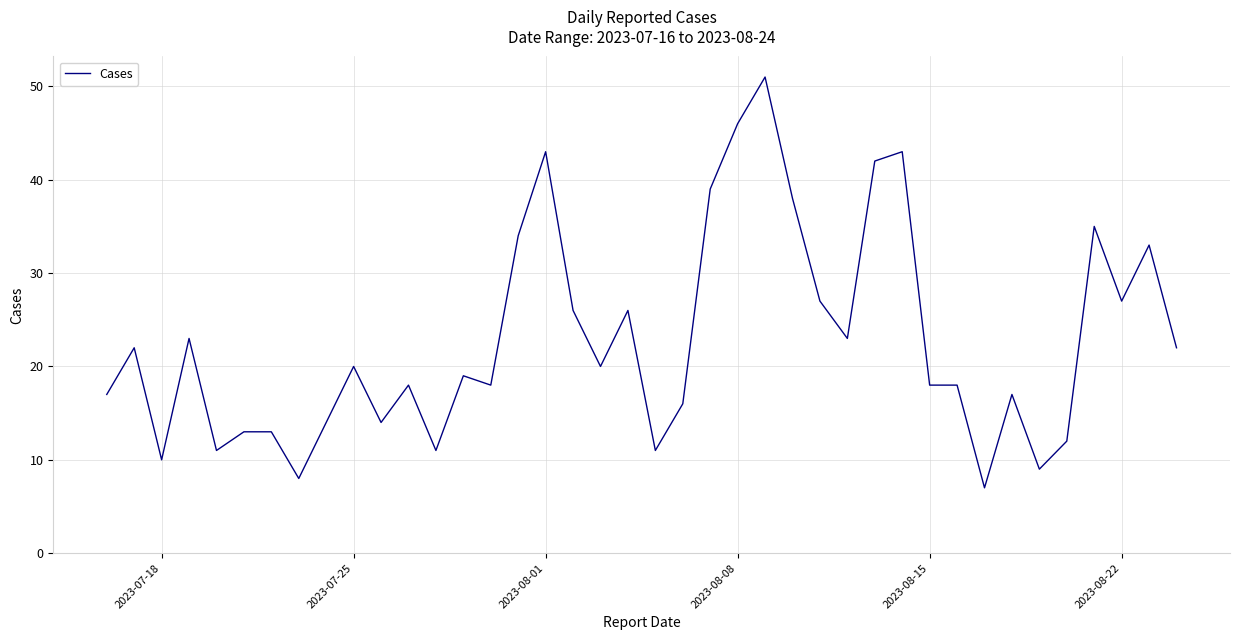

What is the difference between the maximum and minimum values?

44